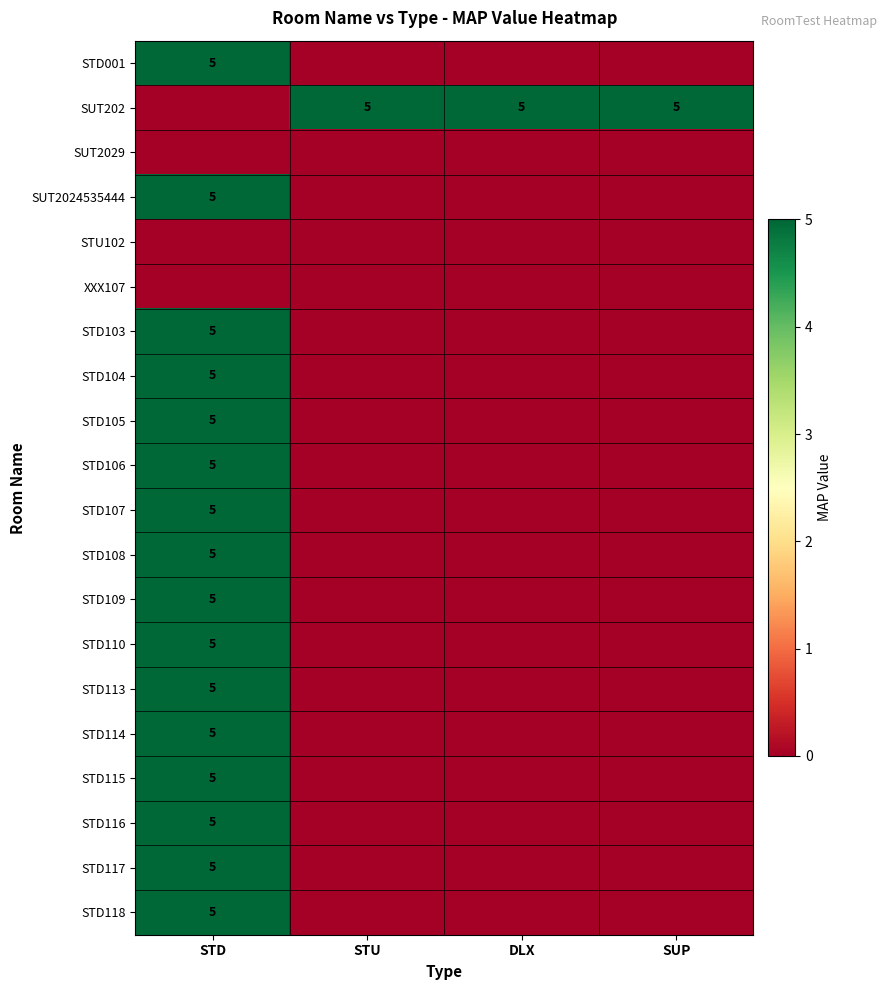

True or false: STD001 has a value of 1 at STD.

False